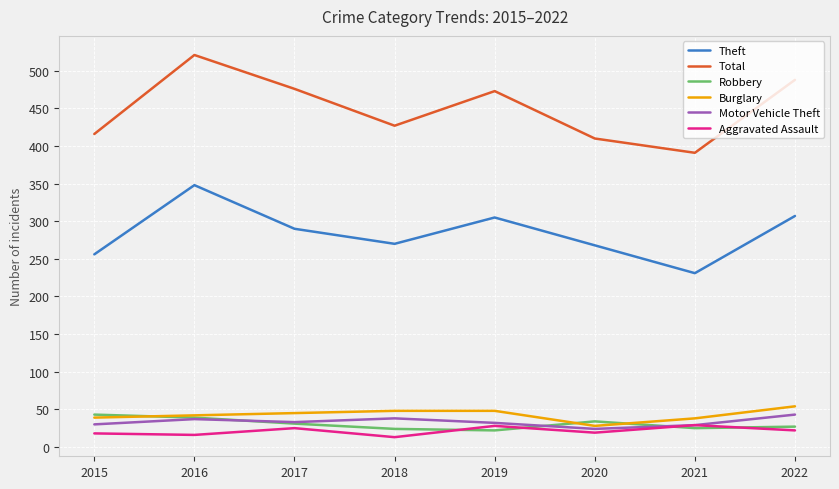

Does the chart have visible grid lines?

Yes